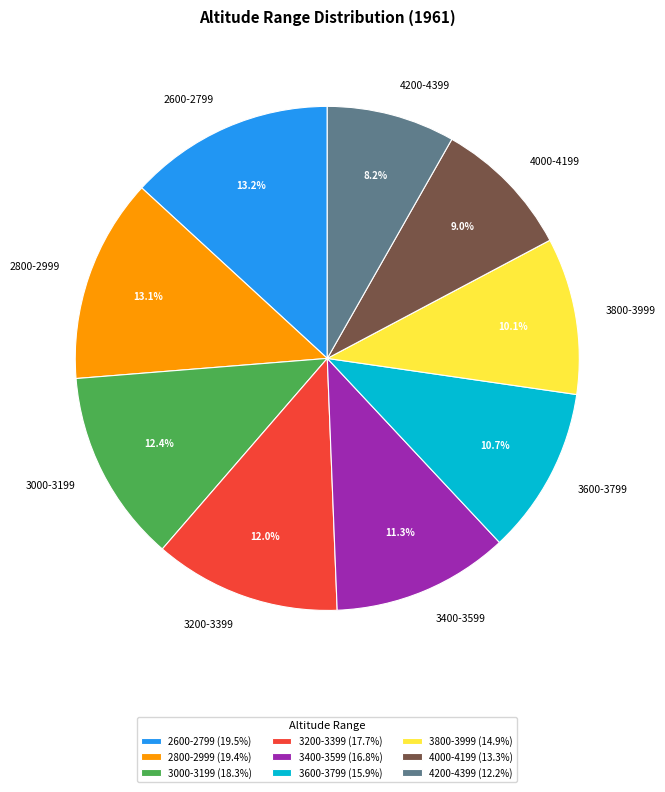

Combined, do 3600-3799 and 2800-2999 account for over 50%?

No